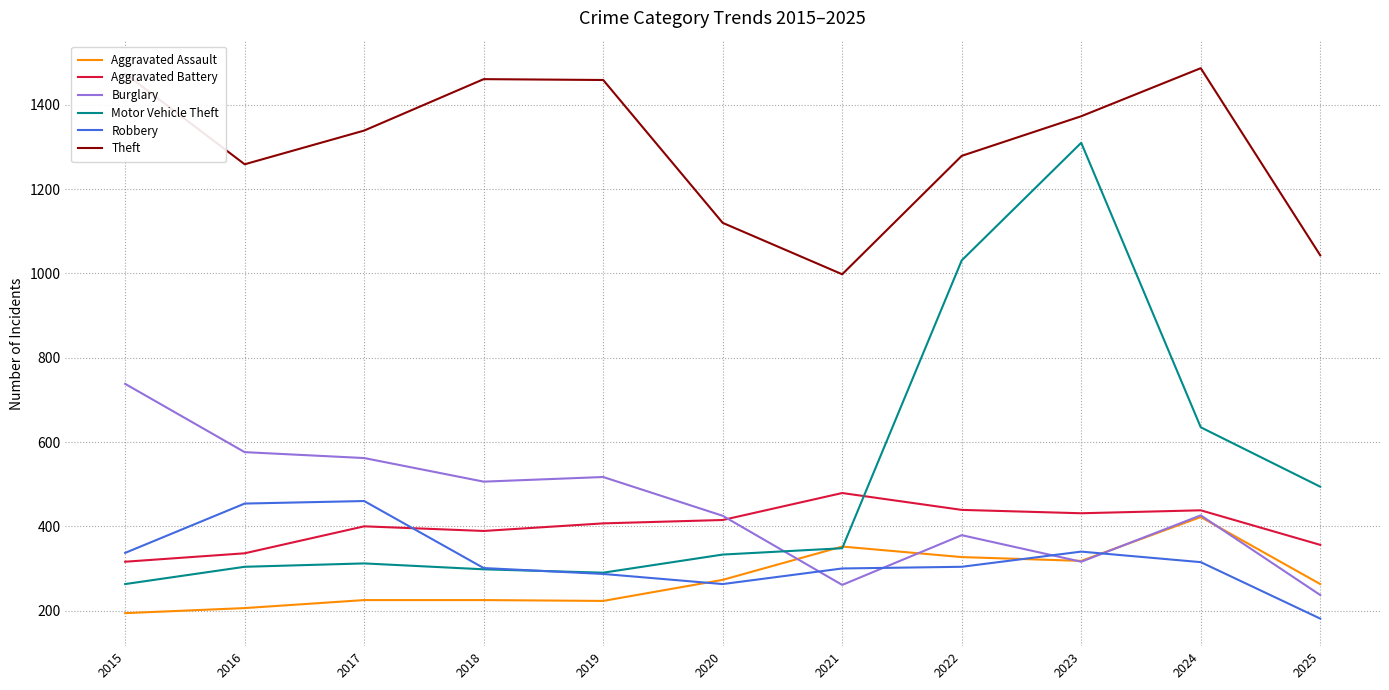

The value of Robbery at 2022 is 504. True or false?

False